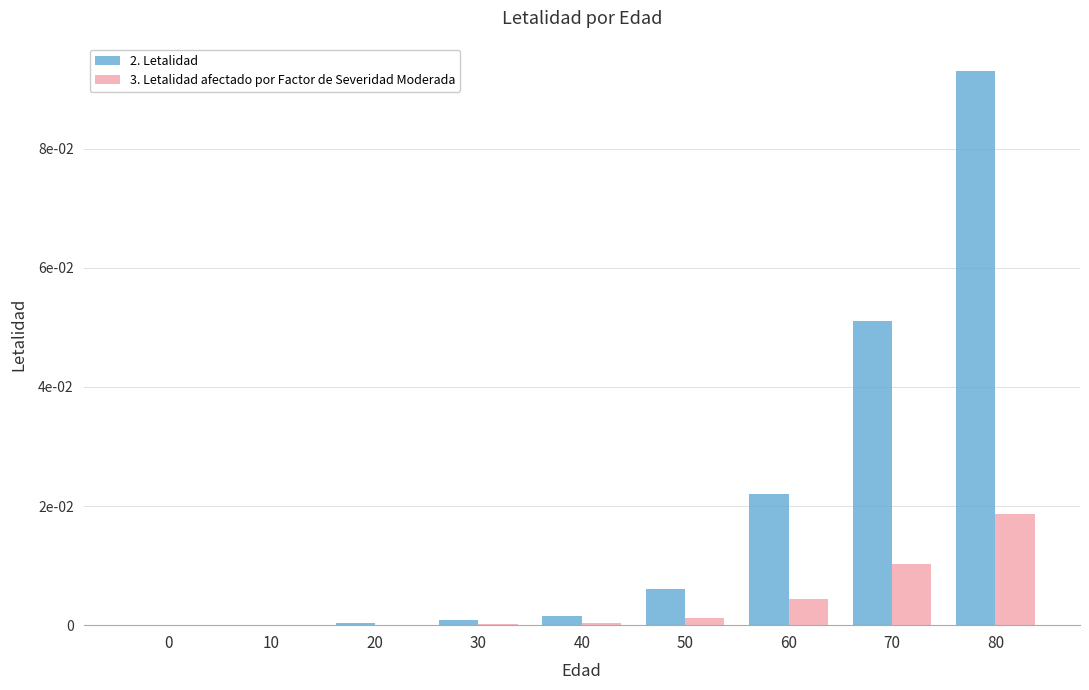

Are the bars horizontal?

No